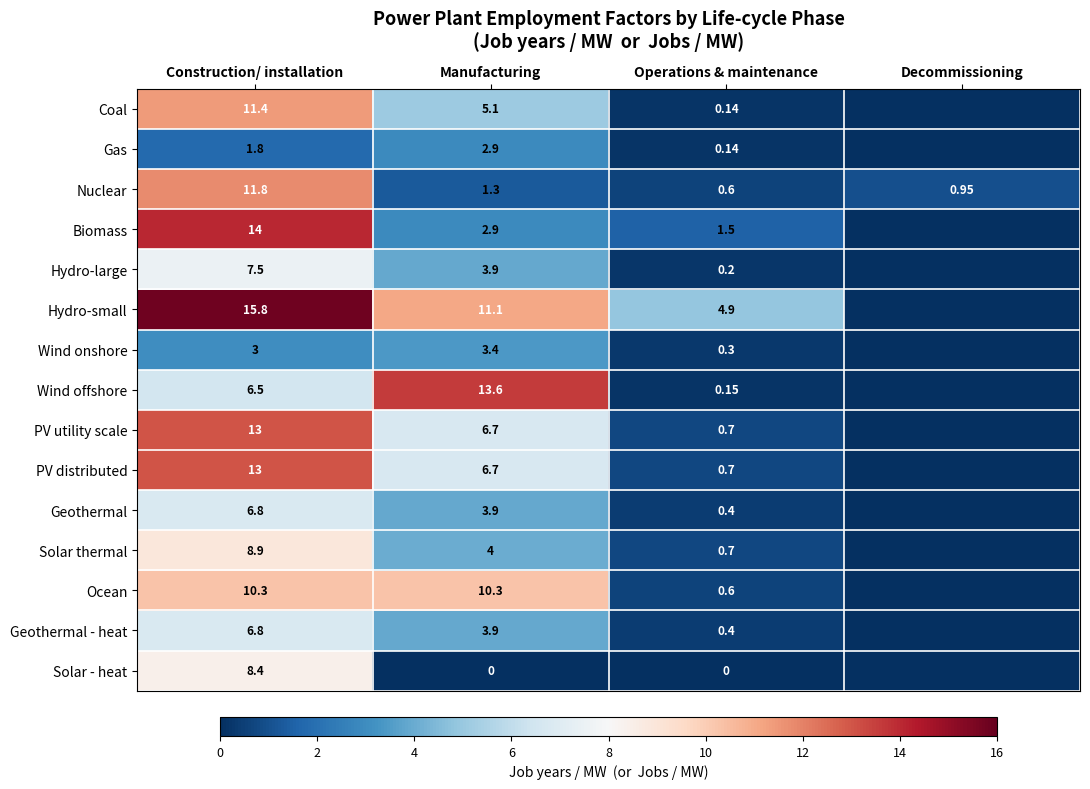

Count the number of categories in the chart.

4